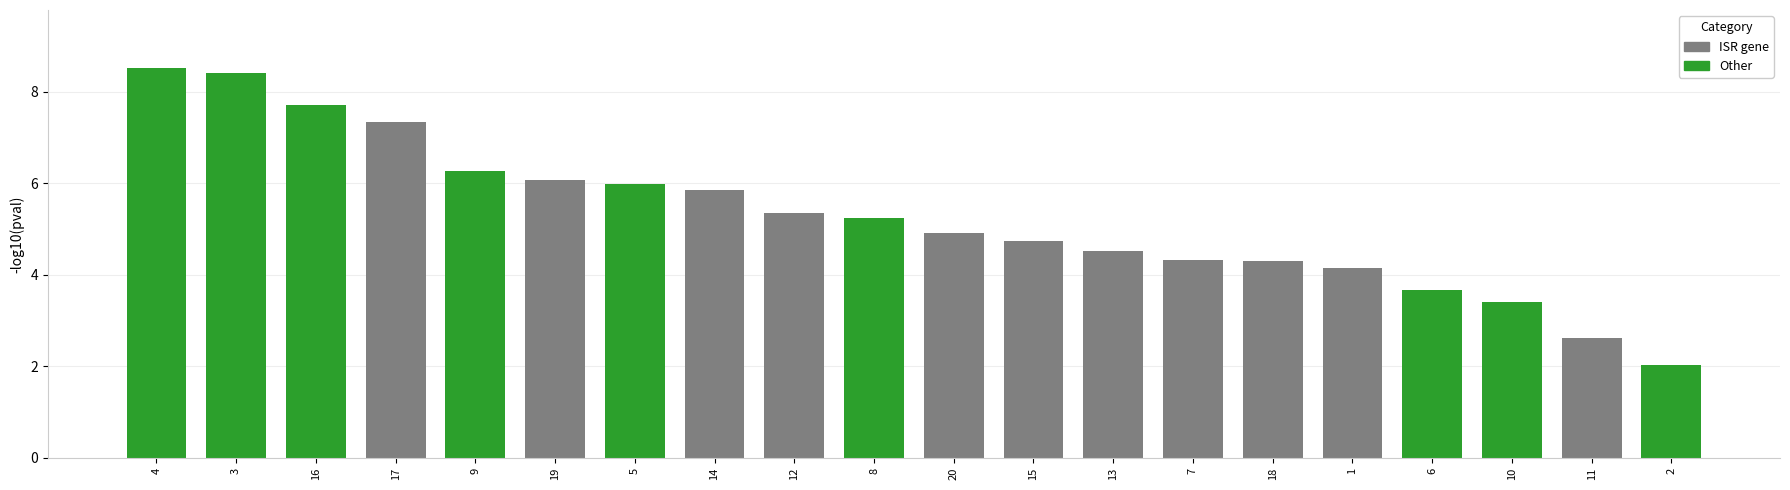

What is the value of the 13th bar from the left?

4.5